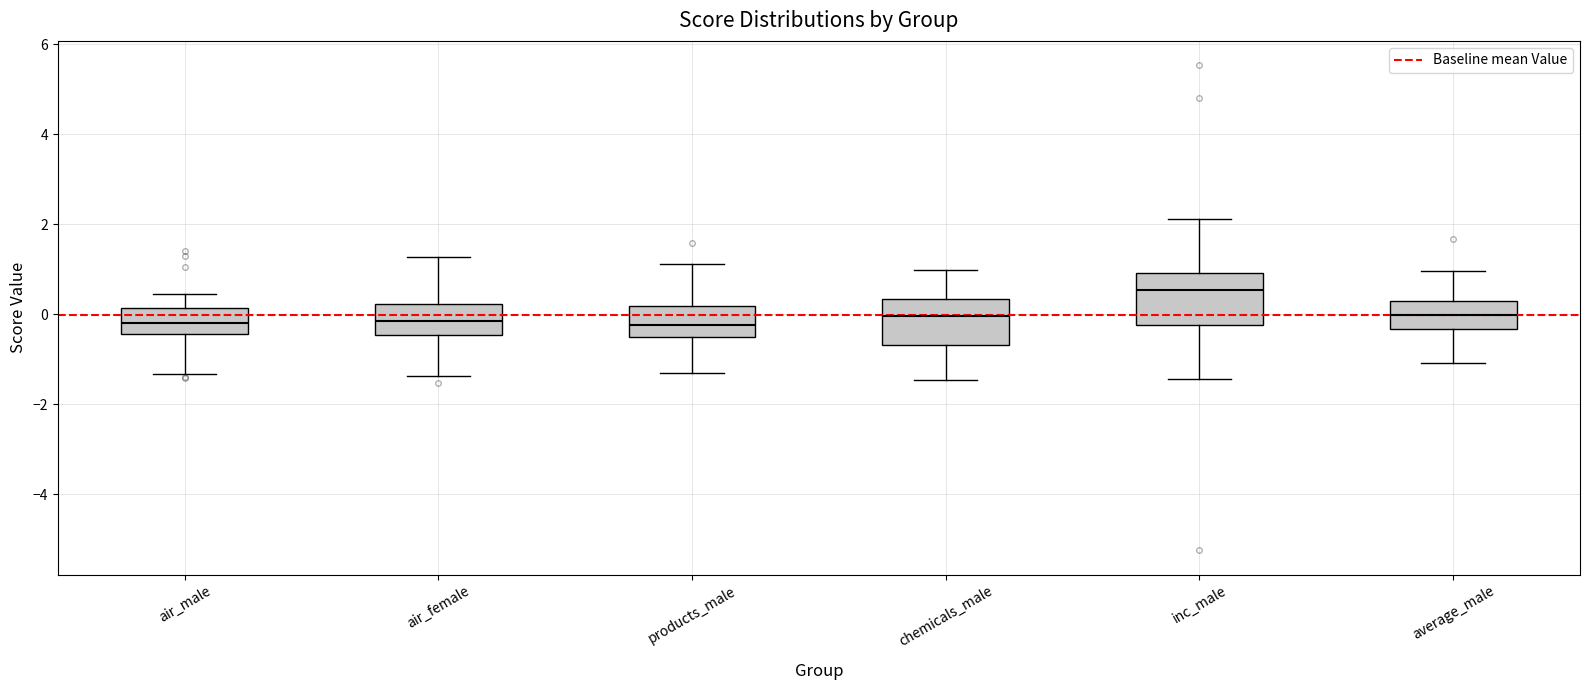

Reading left to right, transcribe this box plot: for each box, give where its median line is, the range the box spans, and where its two whiskers end, as read against the y-axis. The values are not printed on the chart, so give them approximately, as read against the axis.

air_male: median -0.2, box -0.4 to 0.2, whiskers -1.4 to 0.4
air_female: median -0.2, box -0.4 to 0.2, whiskers -1.4 to 1.2
products_male: median -0.2, box -0.6 to 0.2, whiskers -1.2 to 1.2
chemicals_male: median 0.0, box -0.6 to 0.4, whiskers -1.4 to 1.0
inc_male: median 0.6, box -0.2 to 1.0, whiskers -1.4 to 2.2
average_male: median 0.0, box -0.4 to 0.2, whiskers -1.0 to 1.0